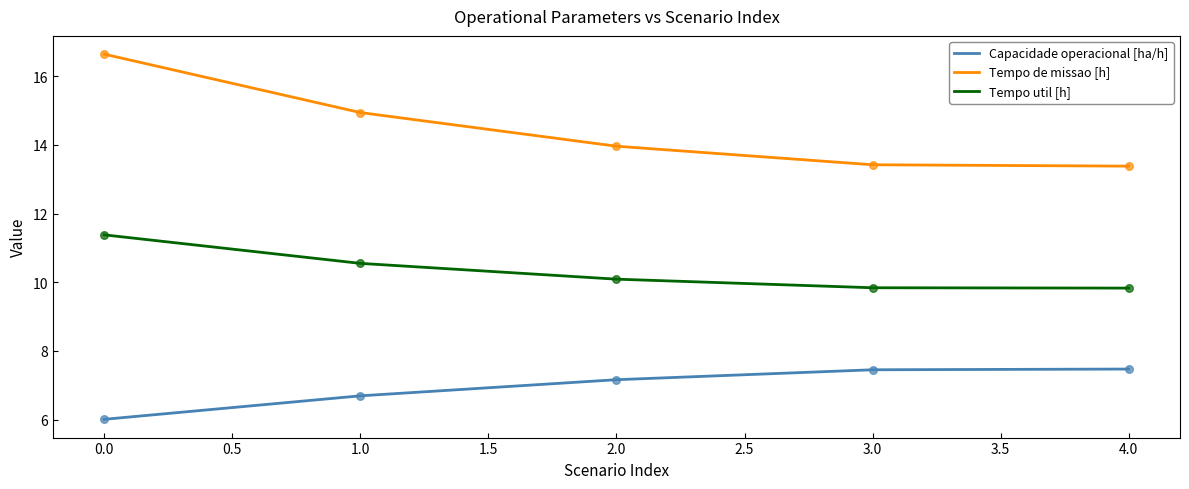

At which category is the sum across all series the highest?

0.0